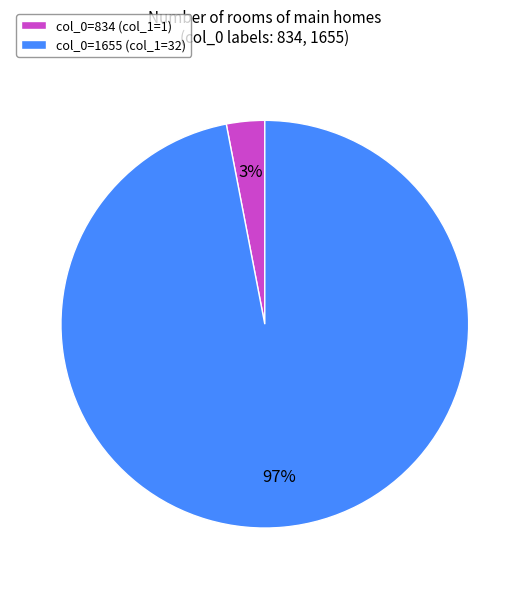

Which category accounts for the majority?

col_0=1655 (col_1=32)